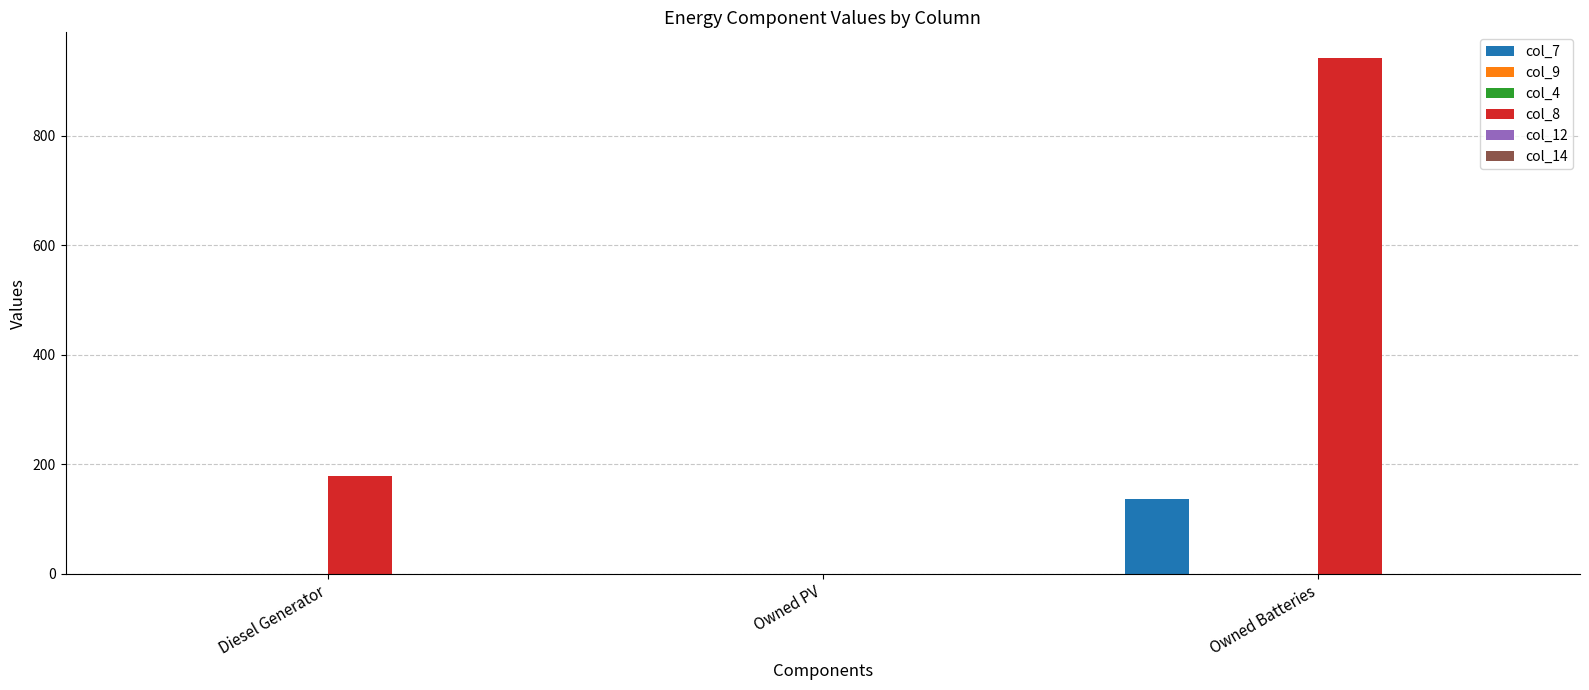

How many categories are shown in the chart?

3